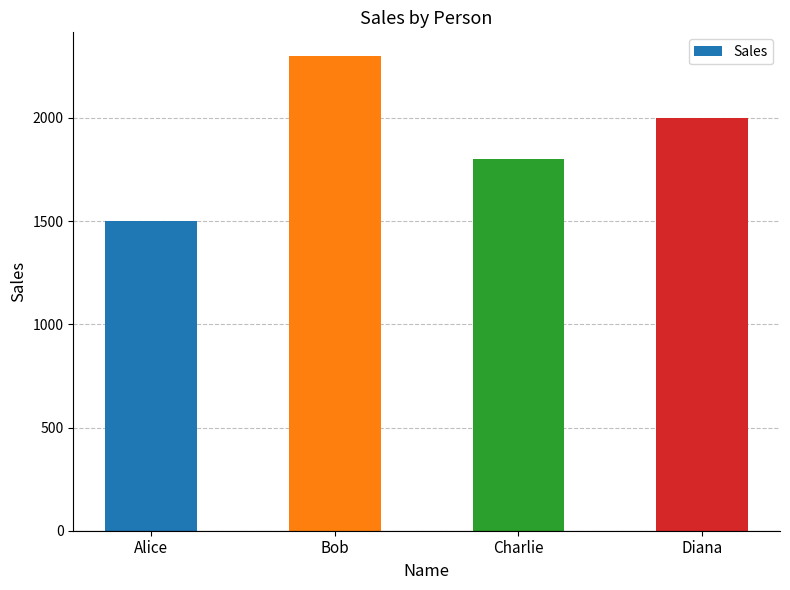

Reading right to left, what are all the values shown in this chart?

Diana=2000	Charlie=1800	Bob=2300	Alice=1500